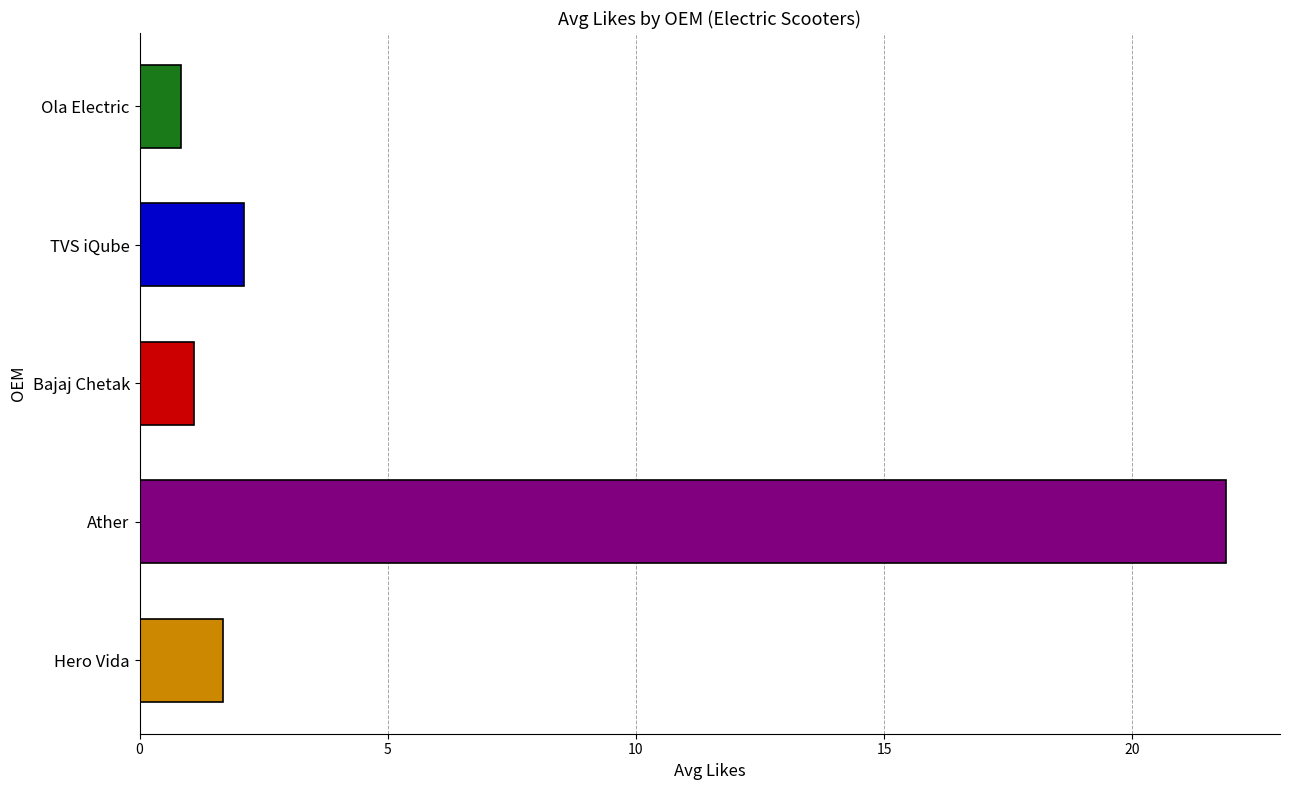

Which has a higher value, TVS iQube or Ola Electric?

TVS iQube